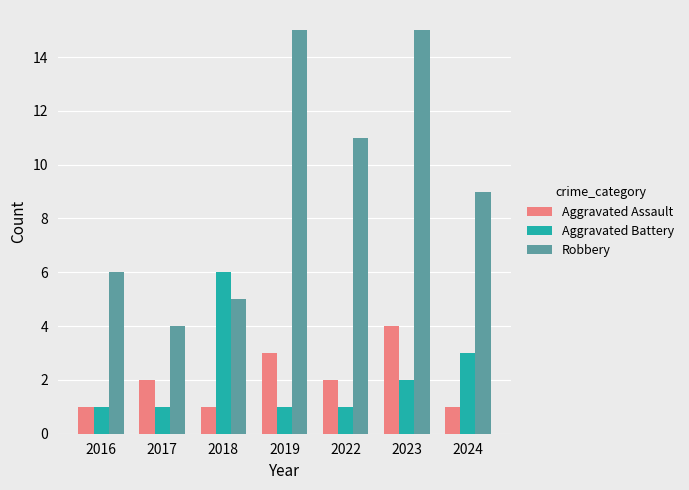

At how many categories does at least one series exceed 8?

4